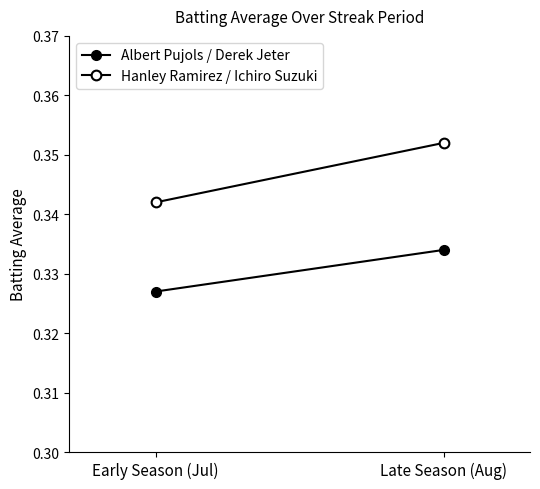

Which series has the largest total across all categories?

Hanley Ramirez / Ichiro Suzuki